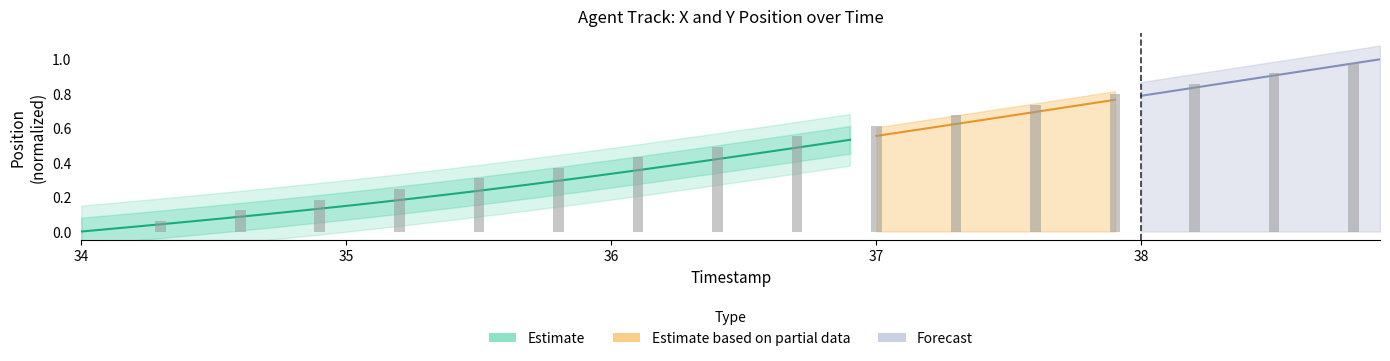

Are the bars horizontal?

No